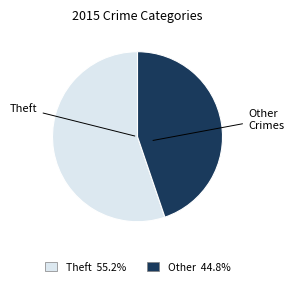

Does any single category account for the majority?

Yes